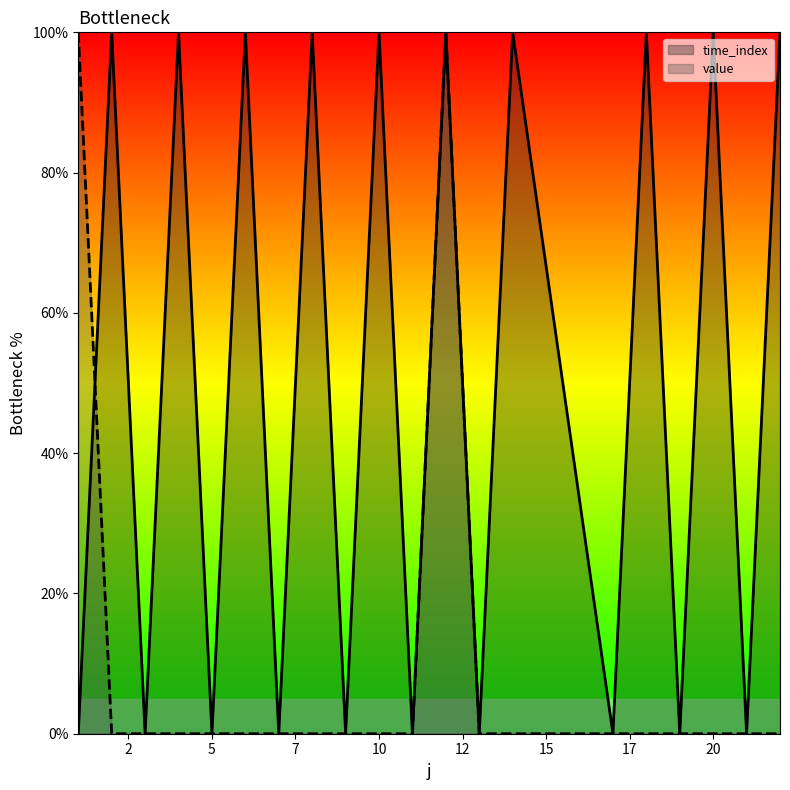

How many distinct data groups are displayed?

2